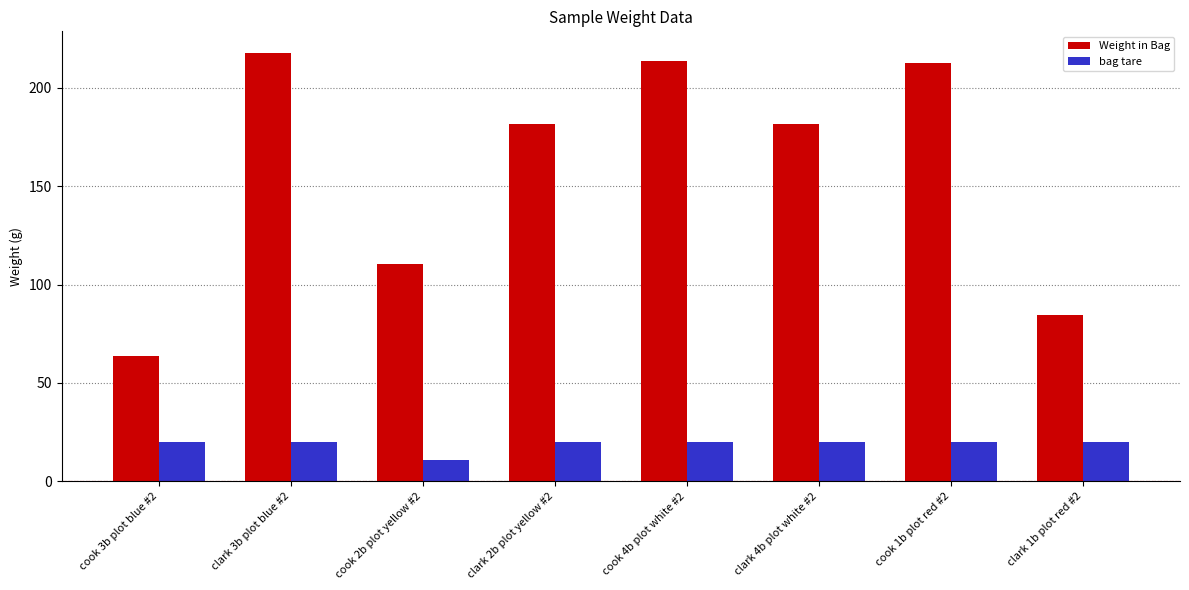

Which category has the lowest value across all series?

cook 2b plot yellow #2